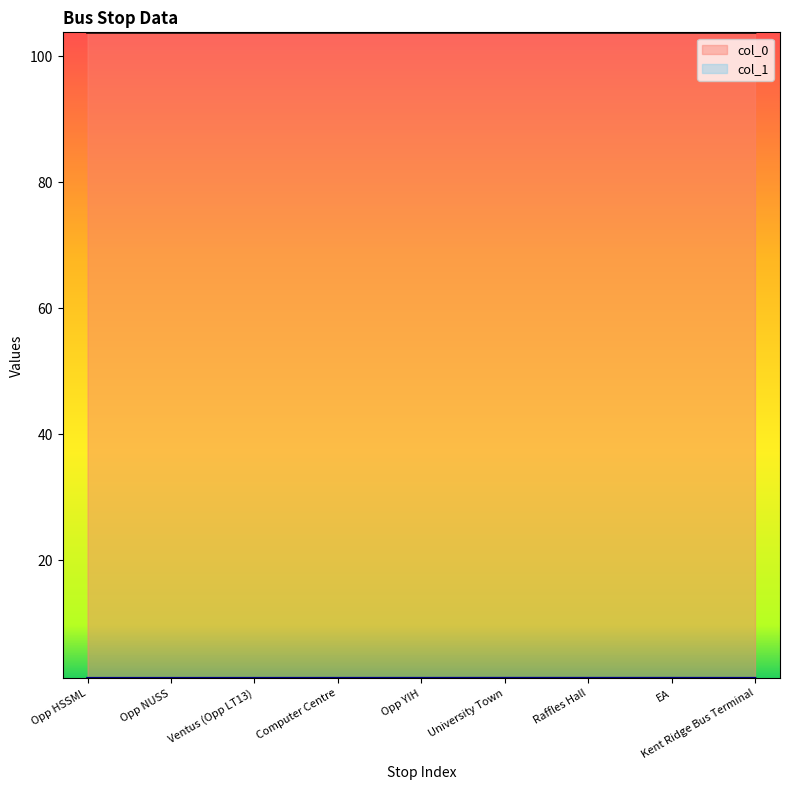

Reading left to right, list all the values displayed in this chart.

col_0: 103.8	103.8	103.8	103.8	103.8	103.8	103.8	103.8	103.8
col_1: 1.3	1.3	1.3	1.3	1.3	1.3	1.3	1.3	1.3